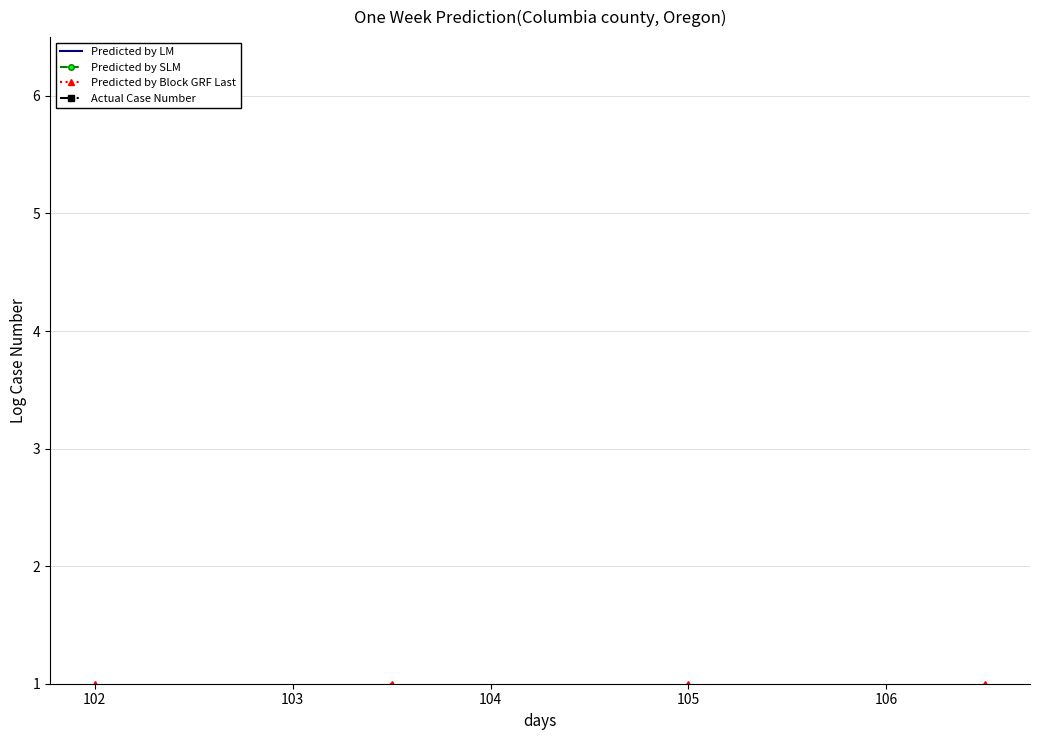

Which series changed the most between 102 and 104?

Predicted by LM